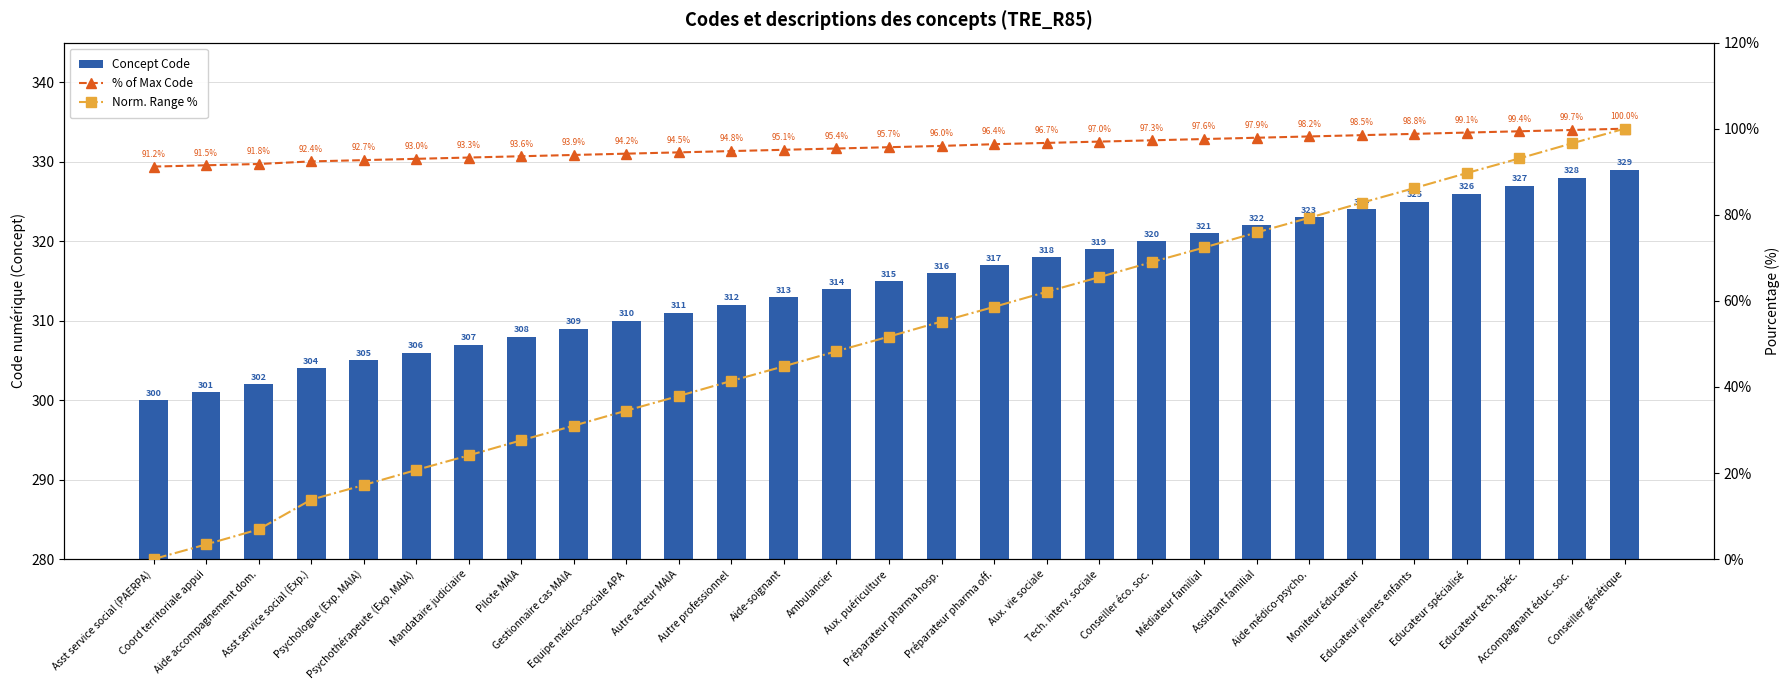

List the series in order of their peak value, highest first.

Concept Code, % of Max Code, Norm. Range %